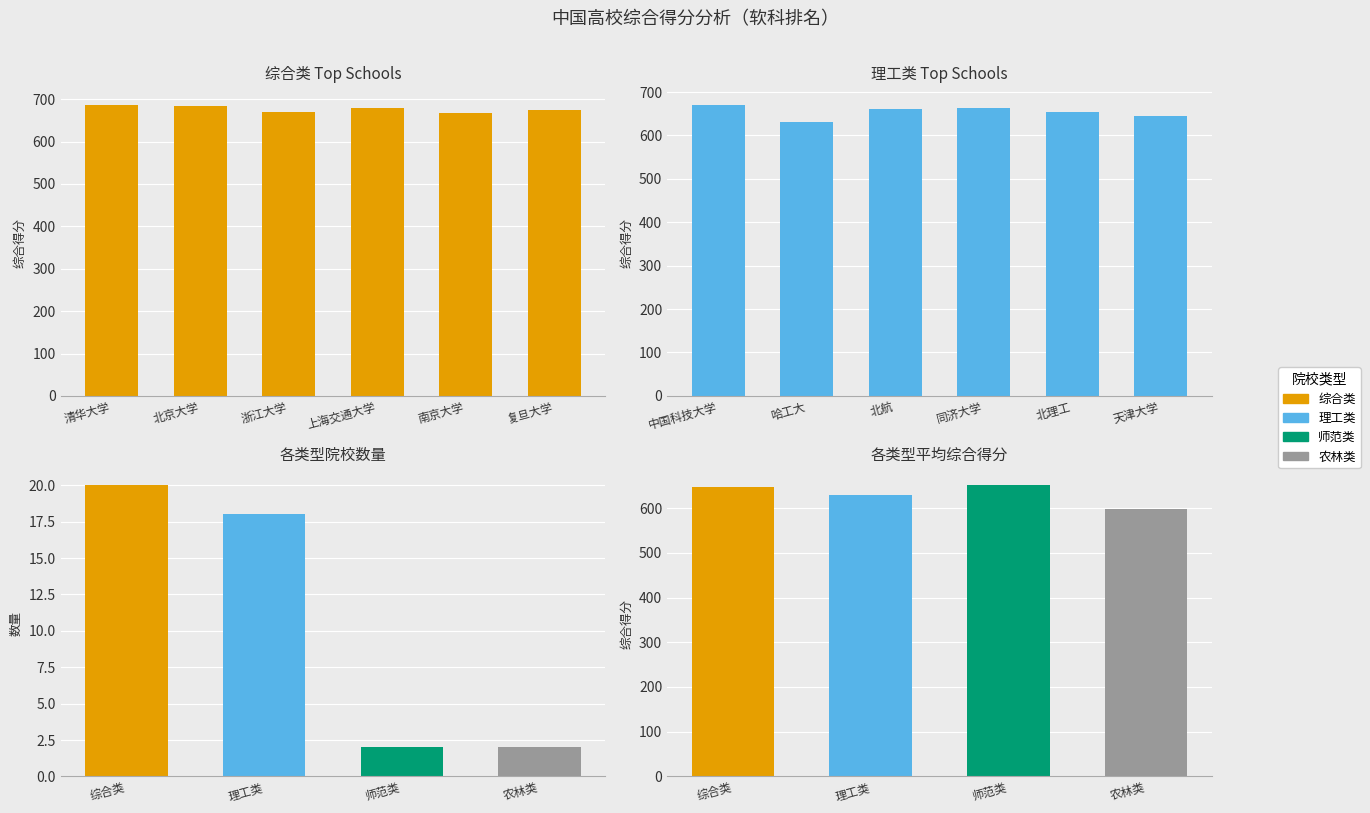

What is the difference between the highest and lowest values at 清华大学?

16